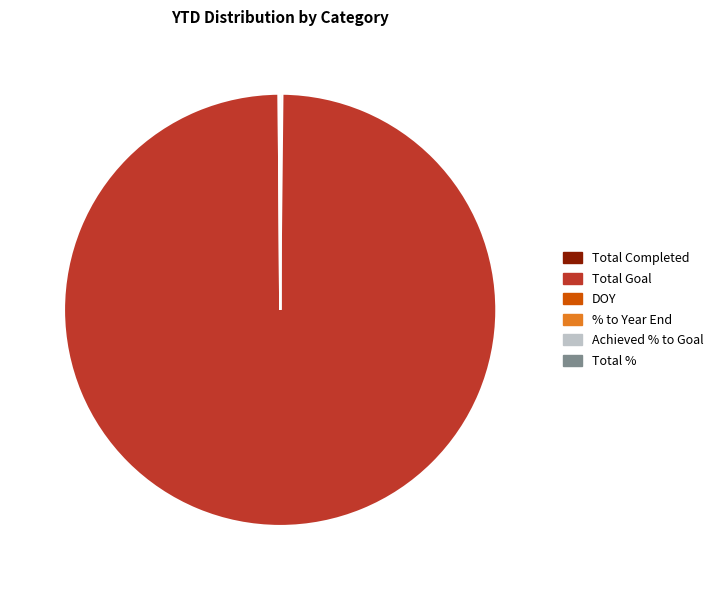

True or false: Total Goal accounts for 100% of the total.

True